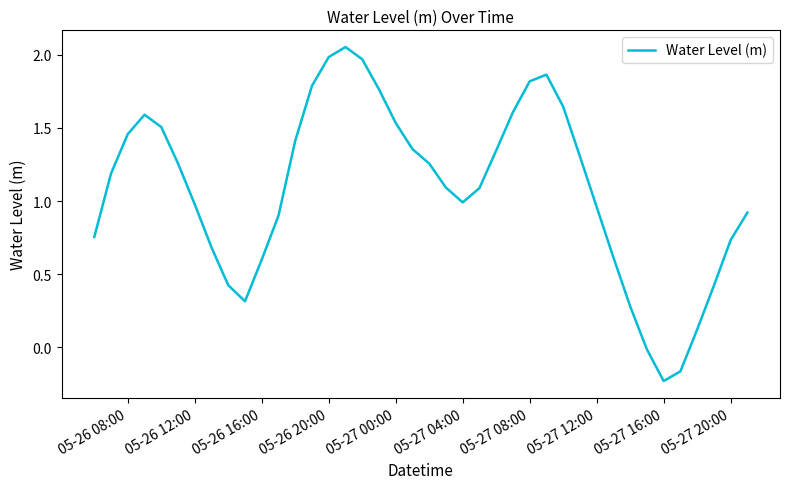

What is the difference between the maximum and minimum values?

2.3